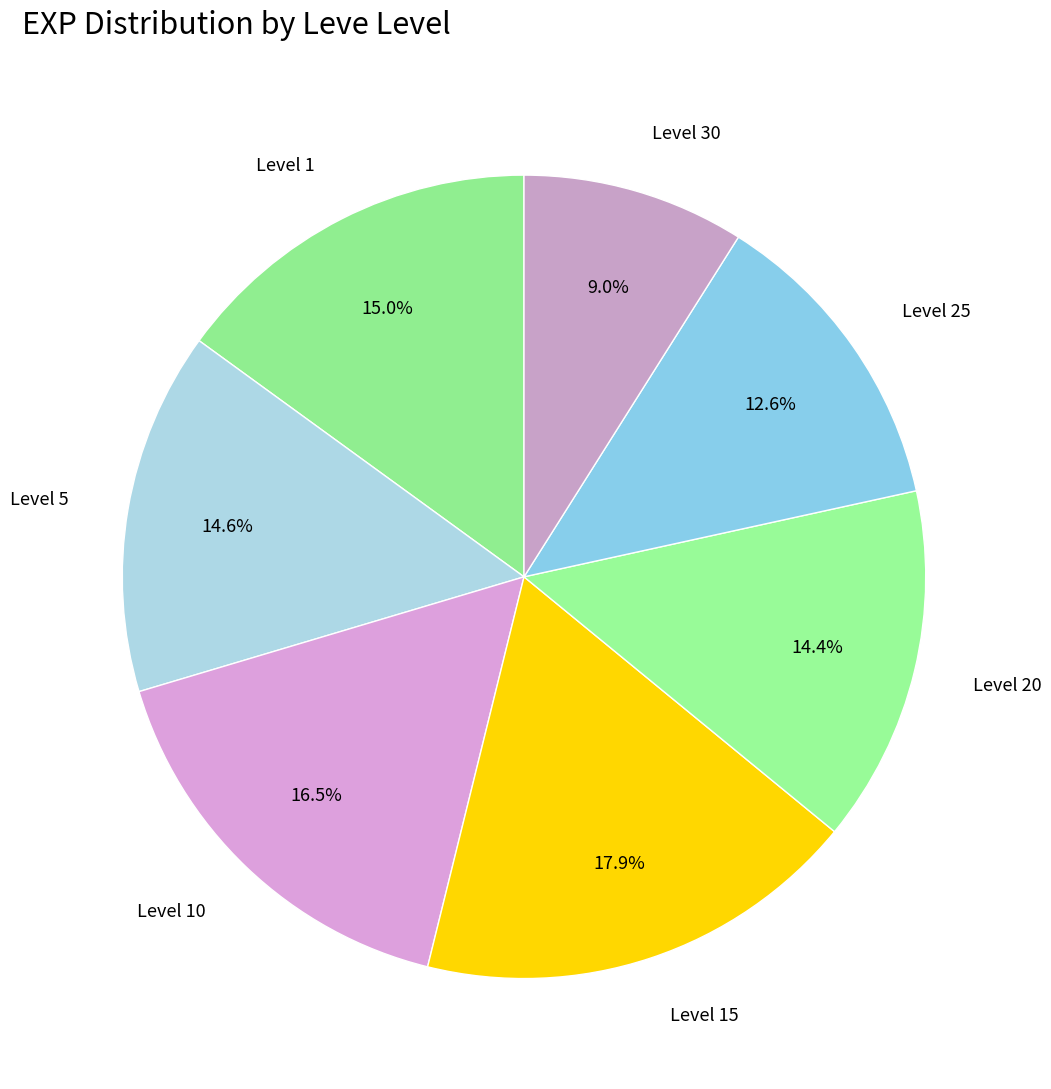

How many slices are in this pie chart?

7